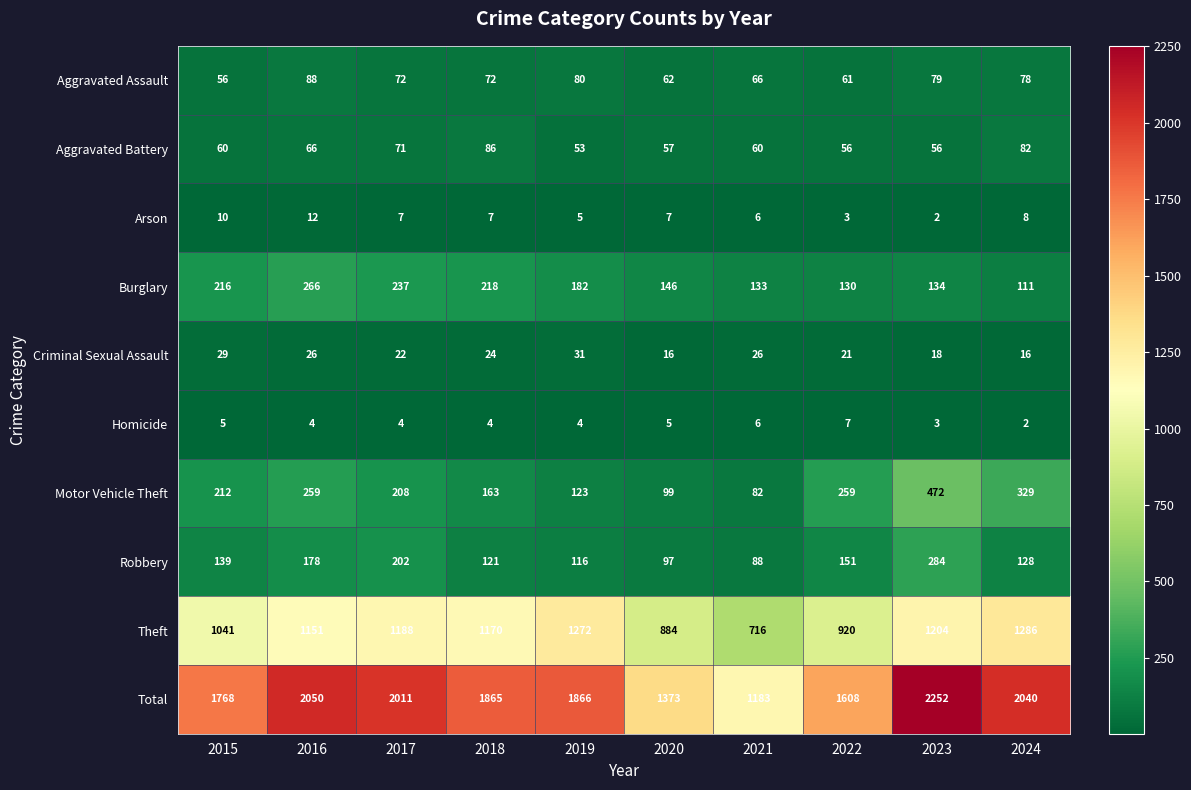

Read the Robbery value at 2018, to the nearest 50.

100